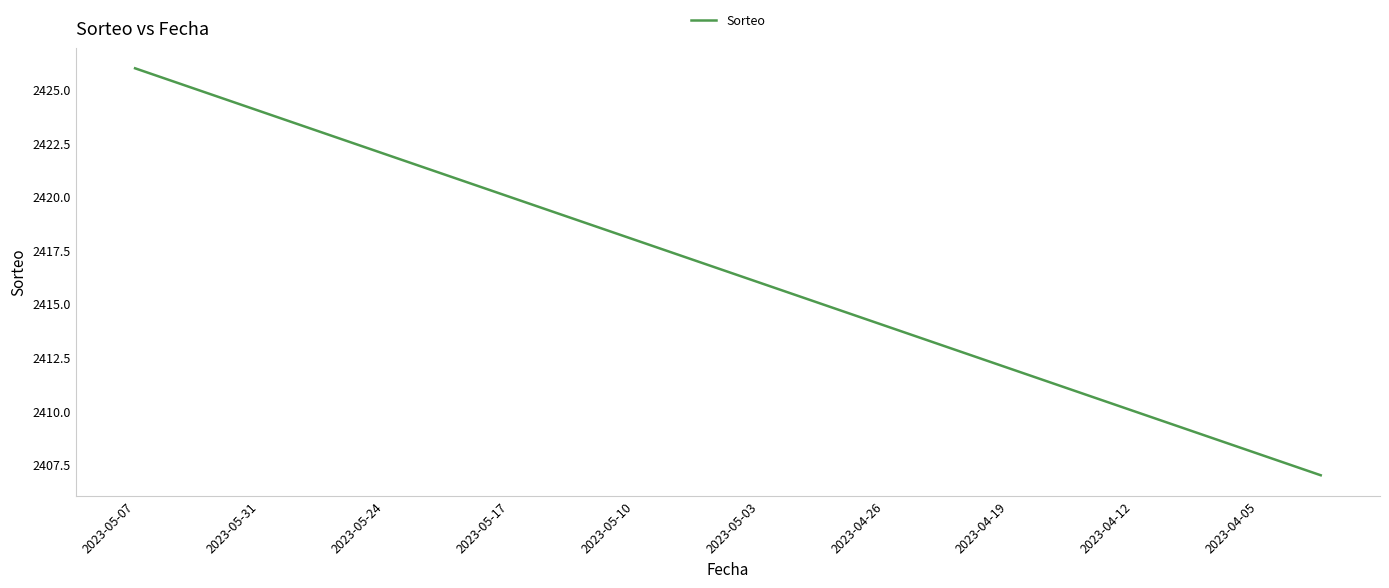

What is the greatest value displayed?

2426